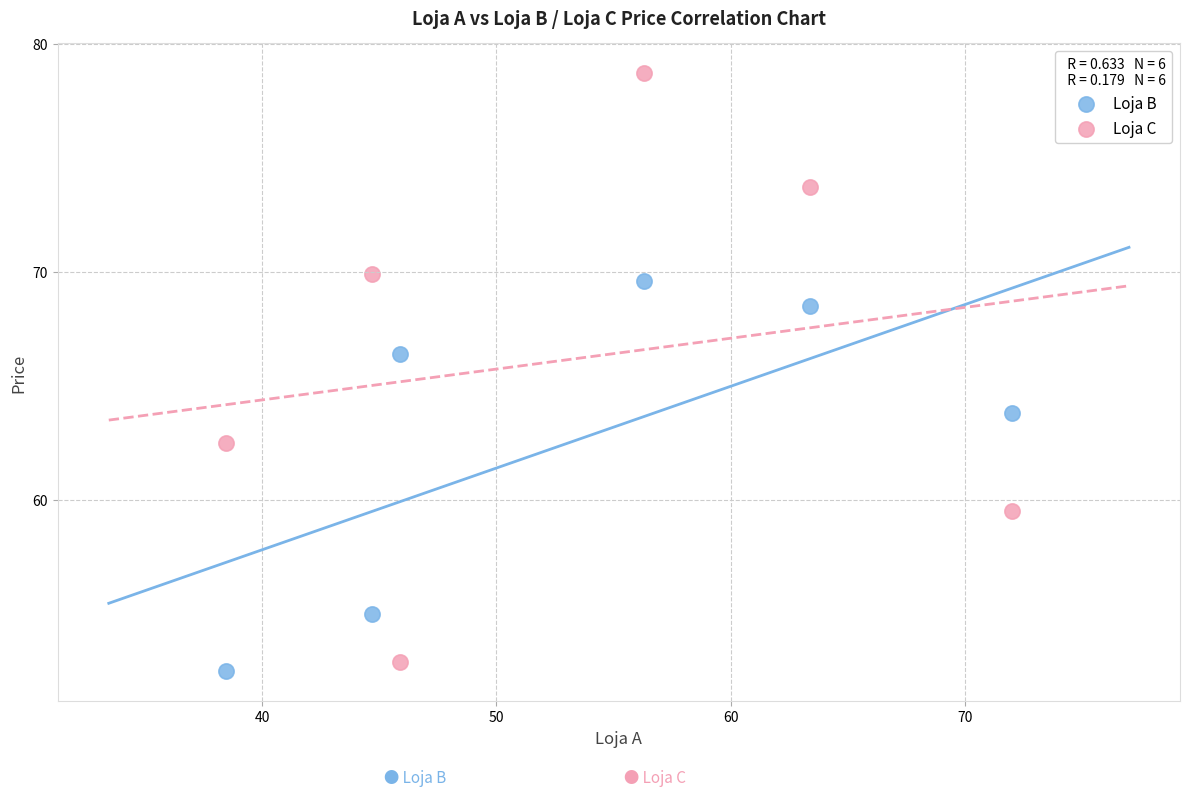

Which series reaches the minimum Y coordinate?

Loja B